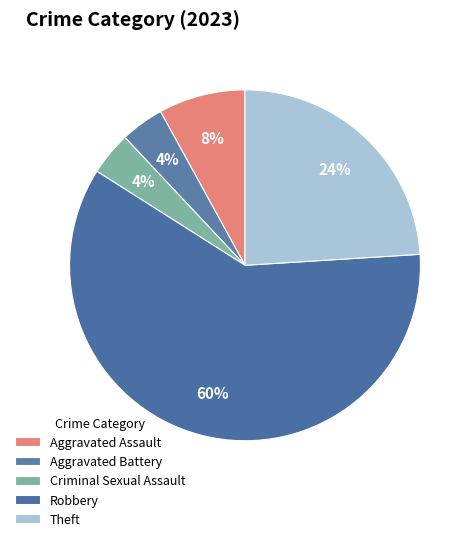

Count the number of slices in the pie.

5